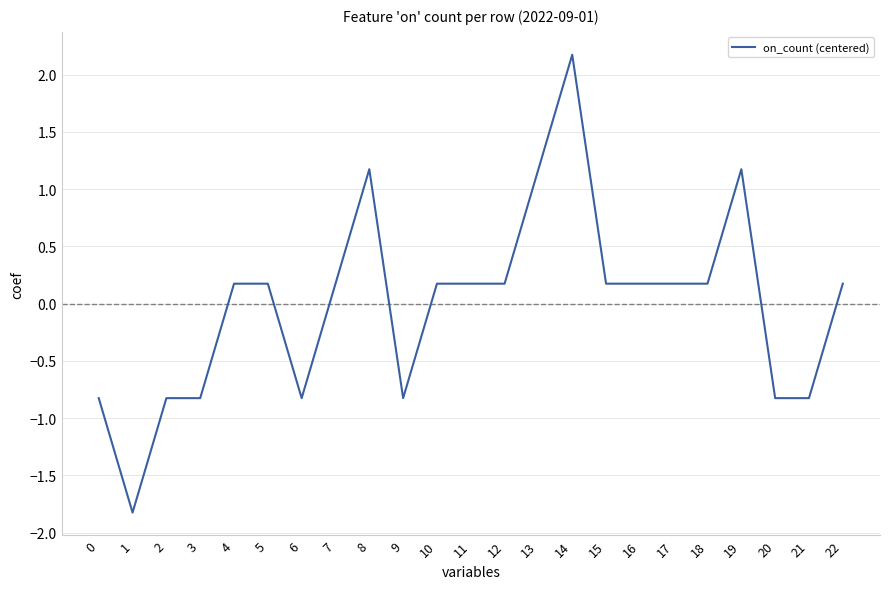

Where does the data first go above 0?

4